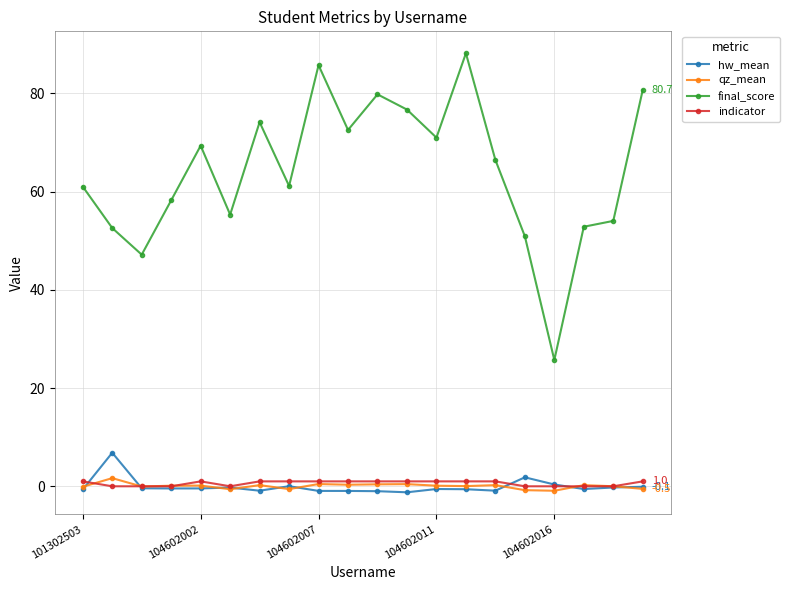

At how many categories does at least one series exceed 12?

20